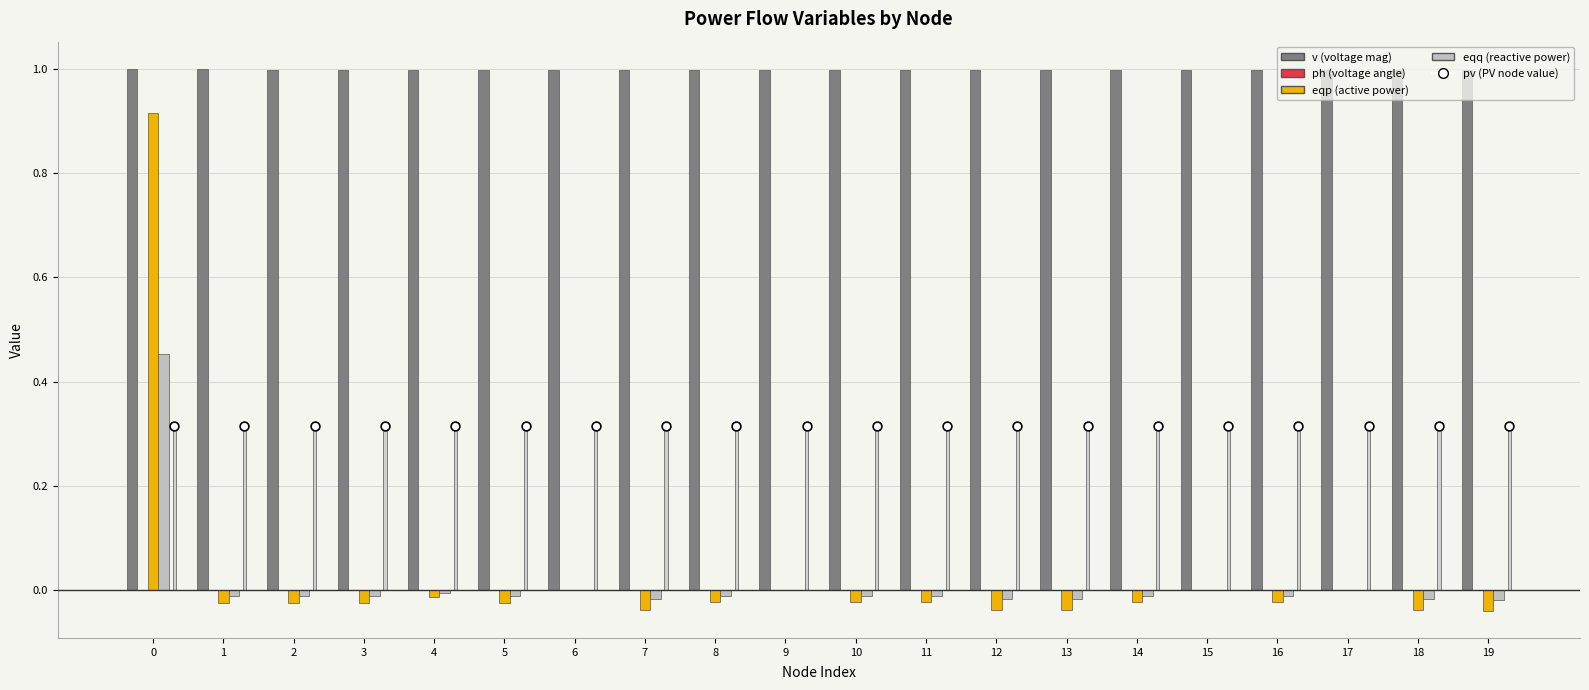

Which series has the largest total across all categories?

v